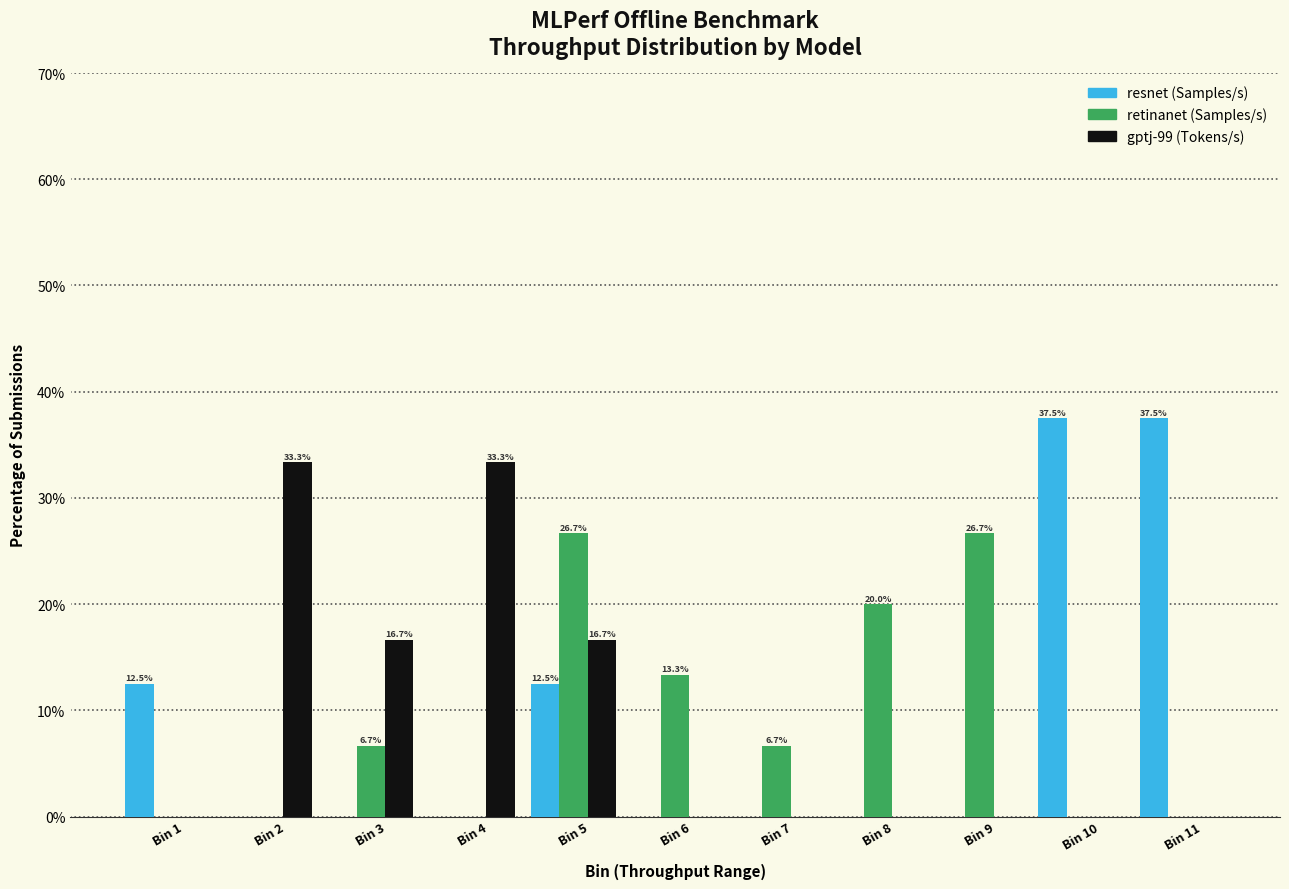

What is the maximum value shown in the chart?

37.5